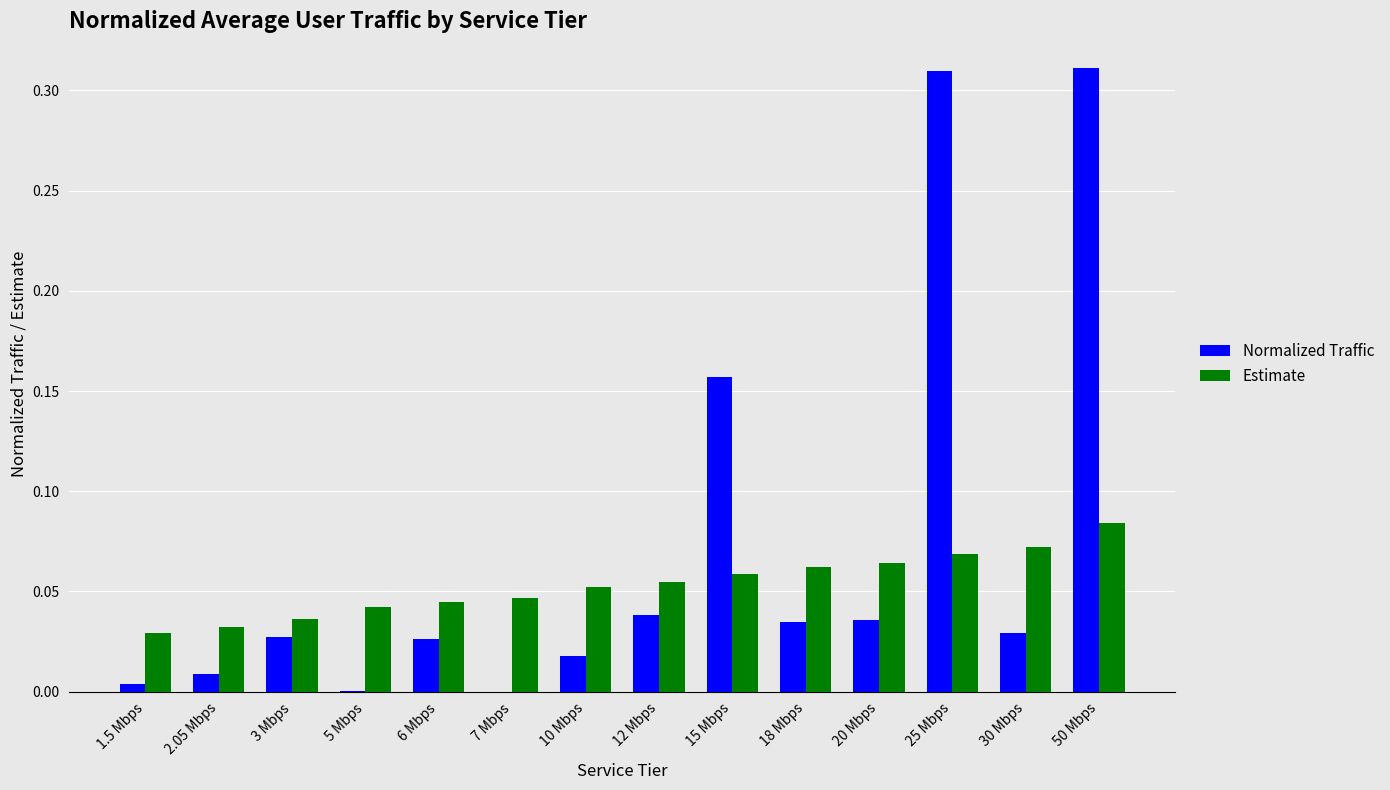

At which label does Estimate reach its peak?

50 Mbps